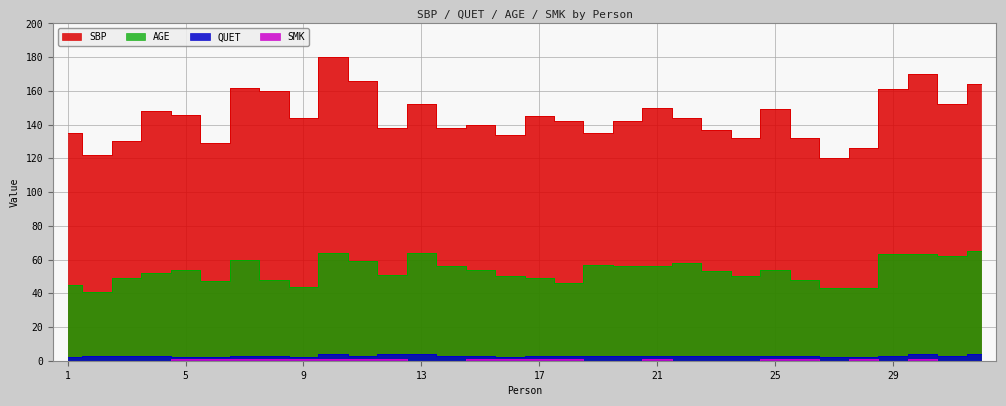

The value of SMK at 25 is 2. True or false?

False